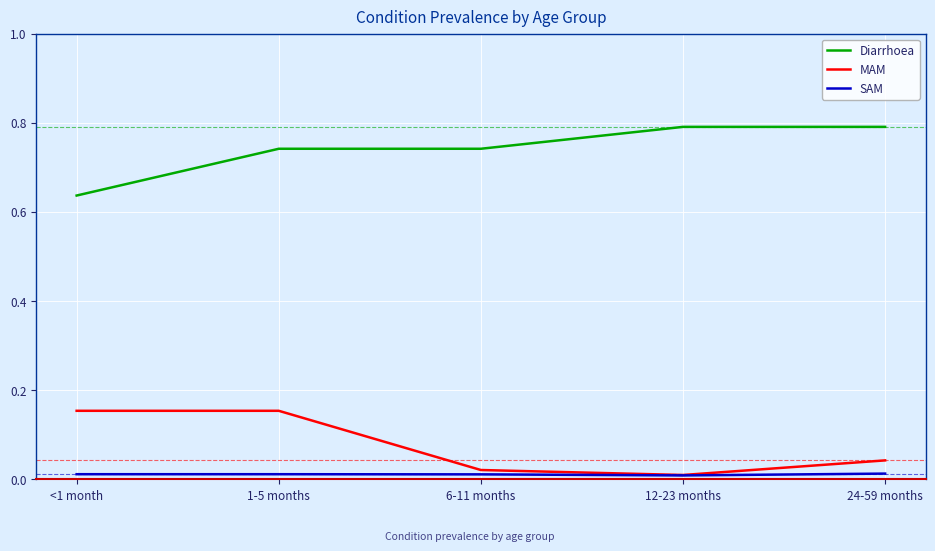

Which category has the lowest value in the Diarrhoea series?

<1 month